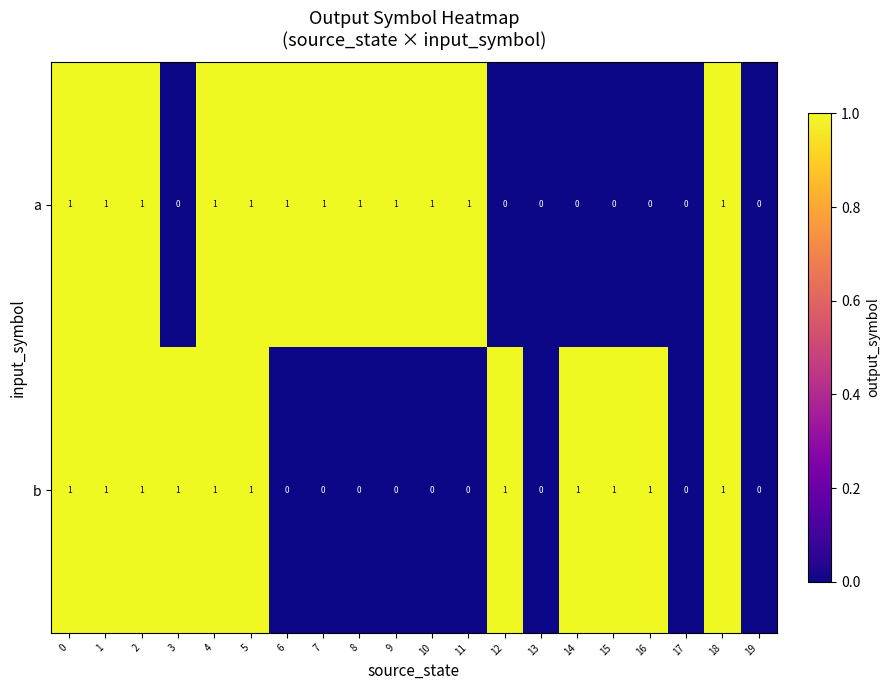

How many categories are shown in the chart?

20